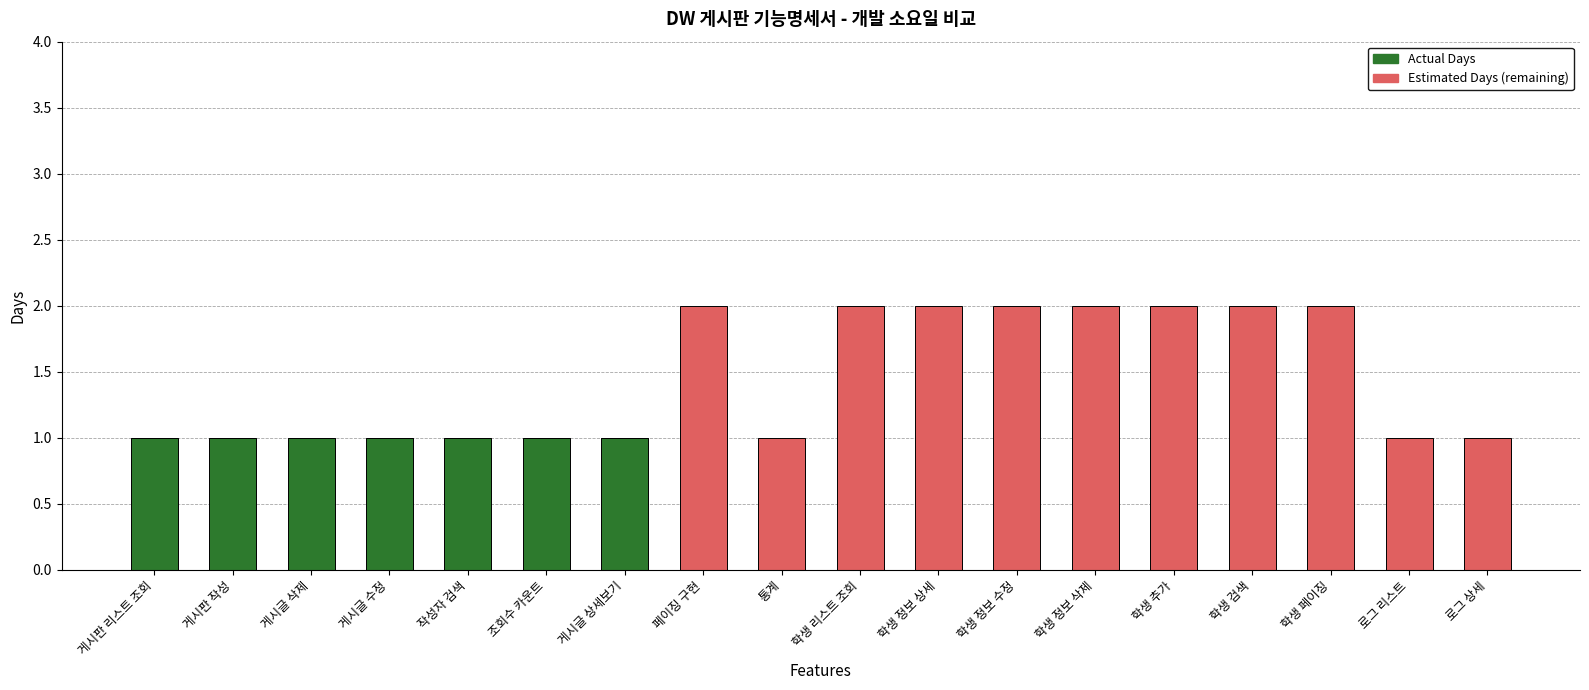

The value of Actual Days at 통계 is 0. True or false?

True